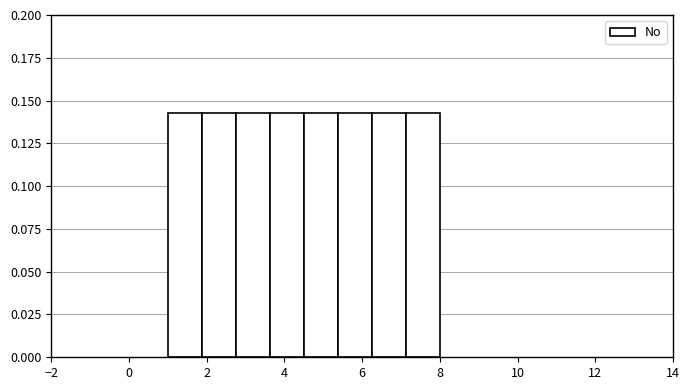

Reading left to right, transcribe this chart: for each bar, give the range it covers on the x-axis and its height. Neither the bar edges nor the heights are printed on the chart, so give them approximately, as read against the axes.

1.0 to 1.8: 0.145
1.8 to 2.8: 0.145
2.8 to 3.6: 0.145
3.6 to 4.6: 0.145
4.6 to 5.4: 0.145
5.4 to 6.2: 0.145
6.2 to 7.2: 0.145
7.2 to 8.0: 0.145